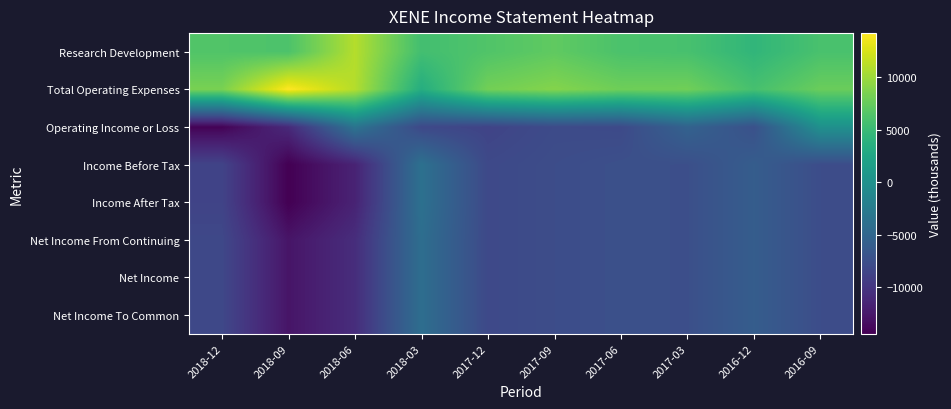

Which series has the largest total across all categories?

Total Operating Expenses